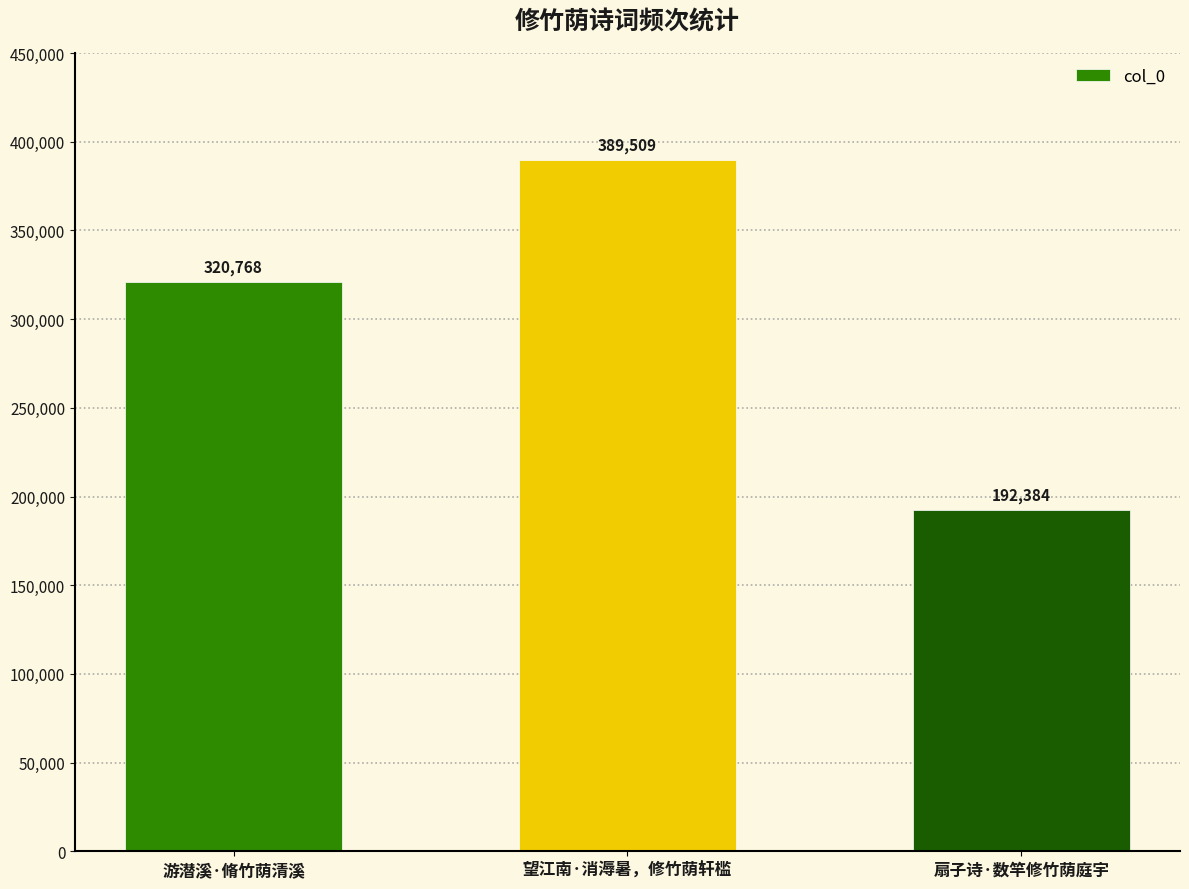

Count the values in the range 192384 to 389509.

3